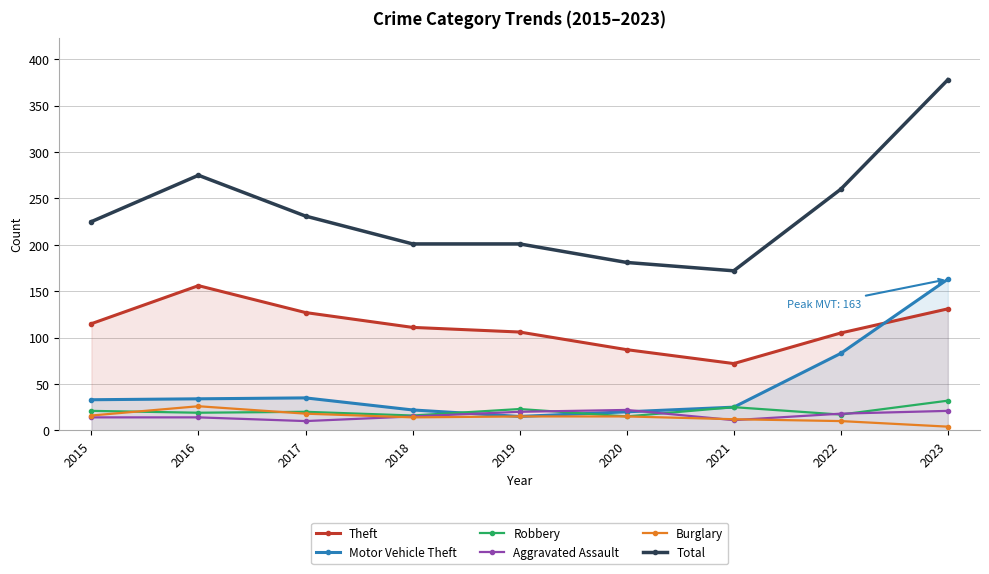

At which category is the sum across all series the highest?

2023